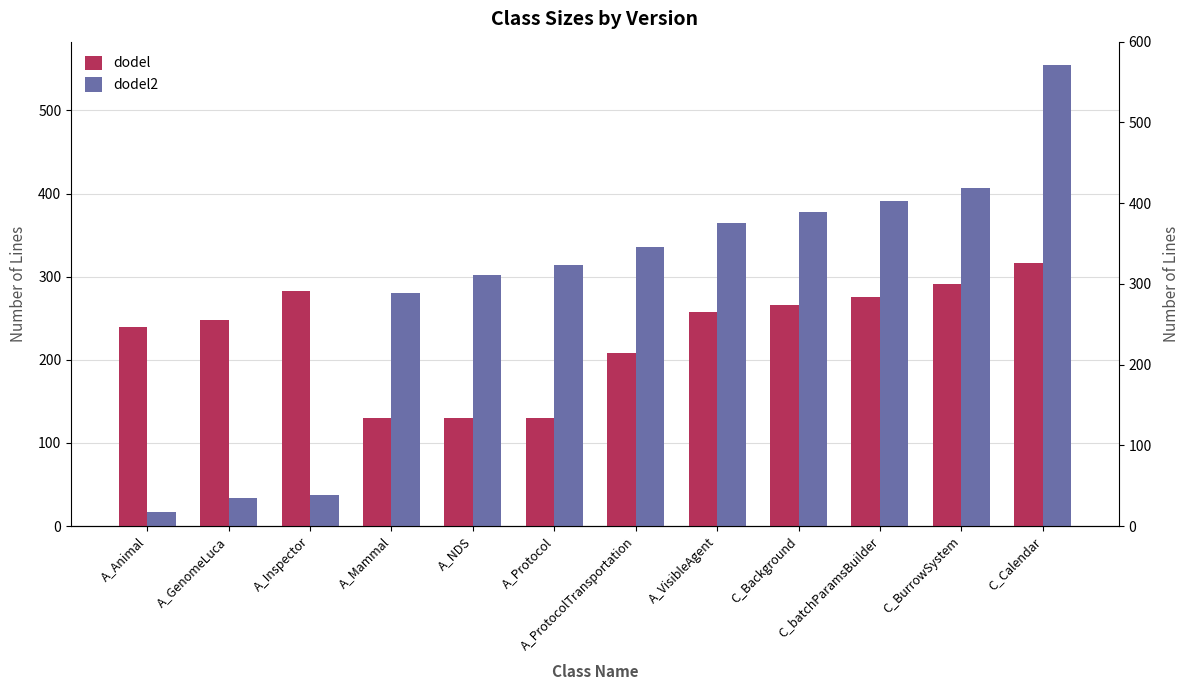

Rank the series at A_NDS from highest to lowest value.

dodel2, dodel